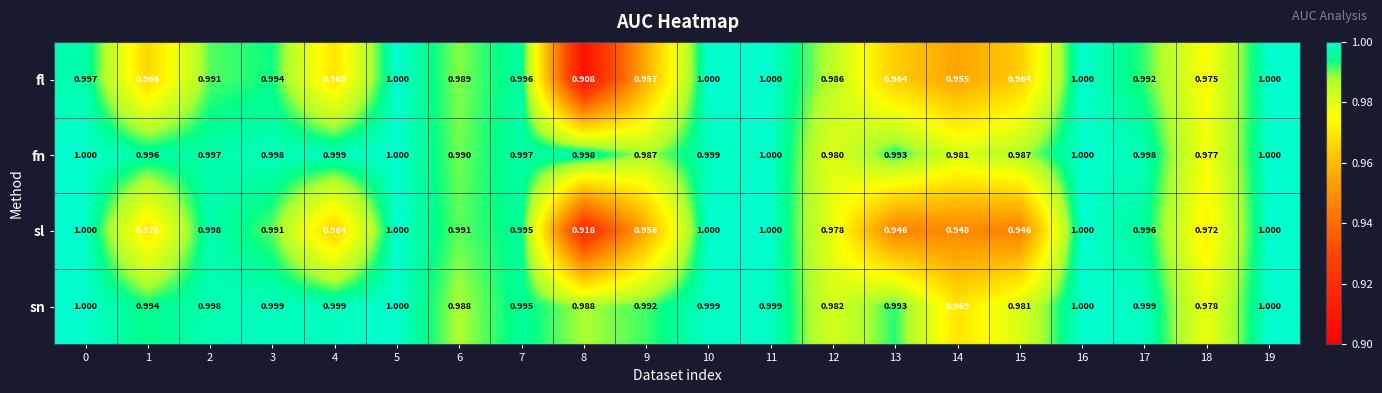

Which series has the widest spread of values?

fl